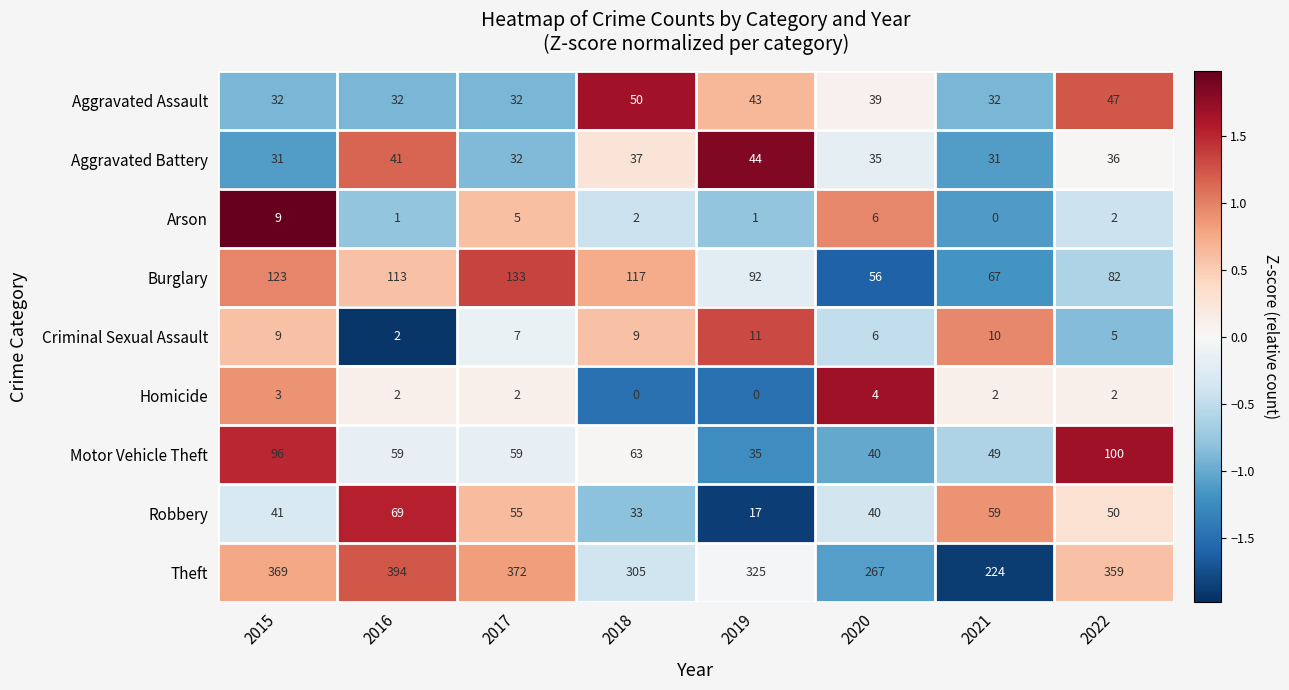

Which series has the widest spread of values?

Theft